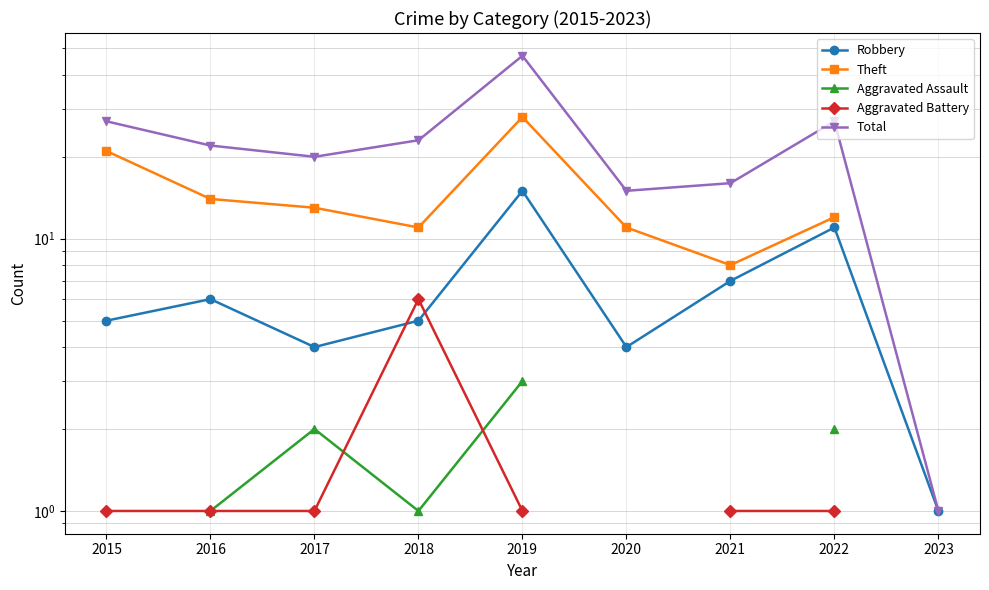

At 2017, list the series in order from smallest to largest.

Aggravated Battery, Aggravated Assault, Robbery, Theft, Total